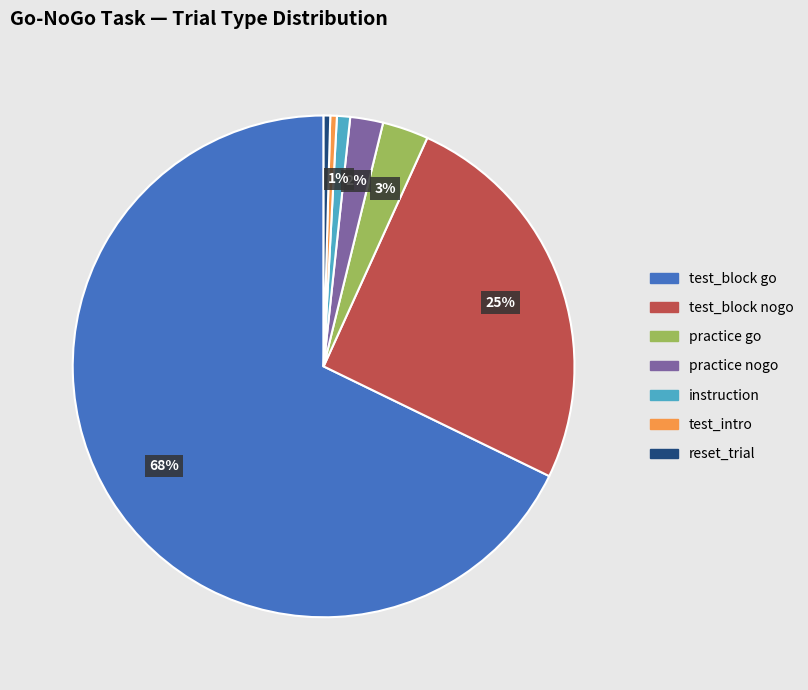

To the nearest percent, what is the combined percentage of practice go and reset_trial?

3%